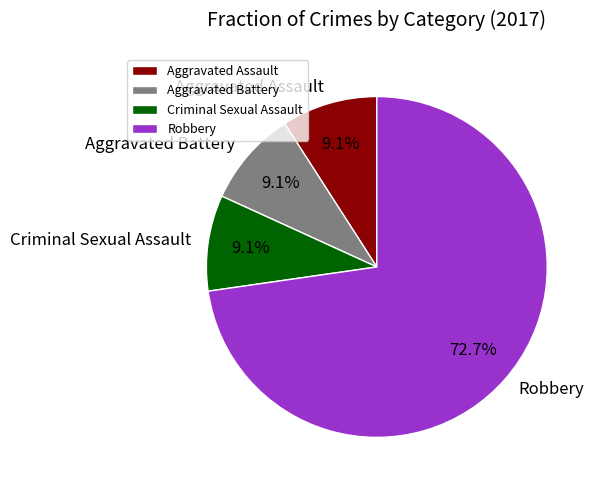

Is the sum of Aggravated Battery and Criminal Sexual Assault greater than half?

No